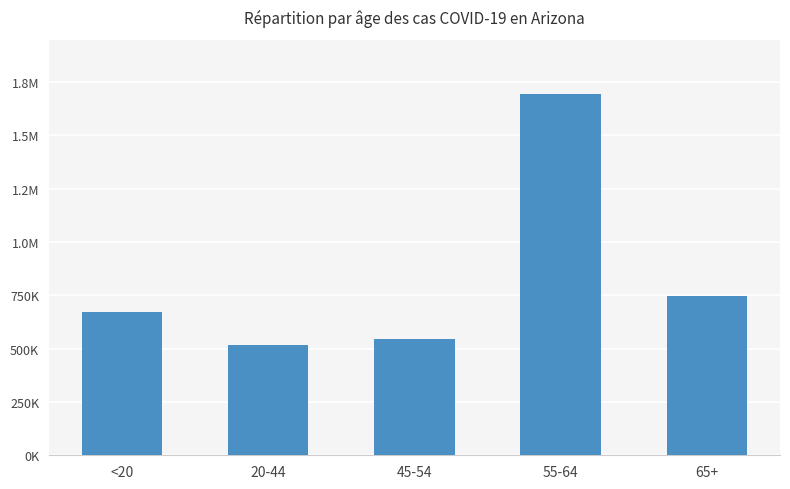

List the labels in order of value, smallest first.

20-44, 45-54, <20, 65+, 55-64